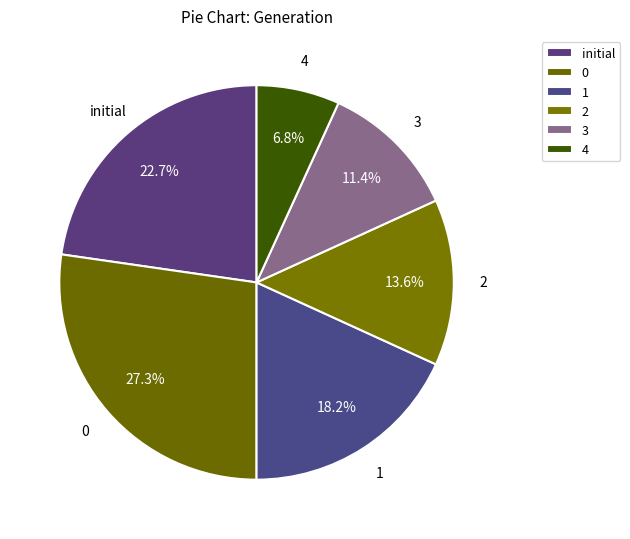

What is the ratio of the value at 4 to the value at 2?

0.5